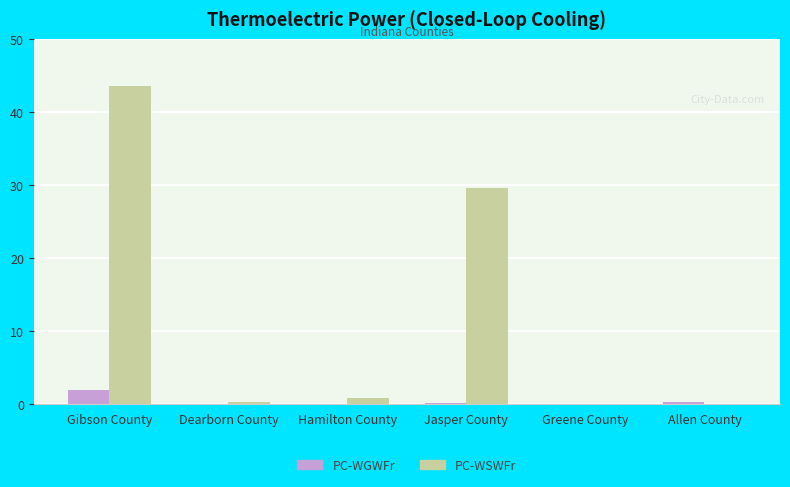

True or false: PC-WSWFr has a value of 0.0 at Allen County.

True